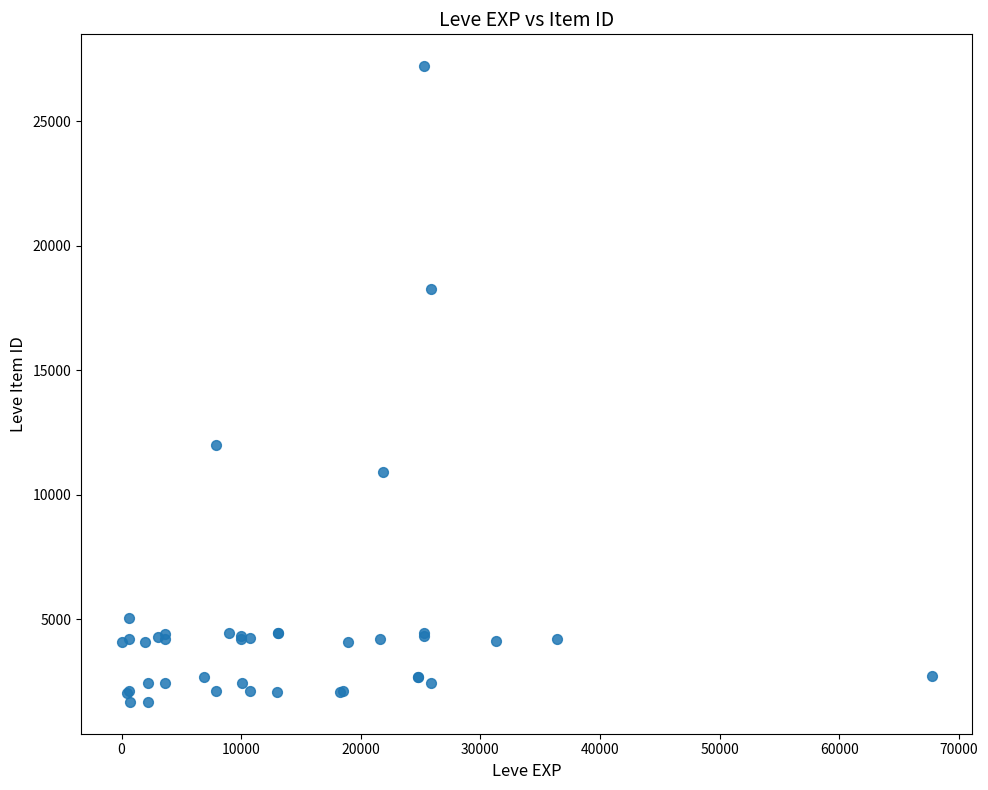

What Y value in the scatter plot is closest to 14448?

12018